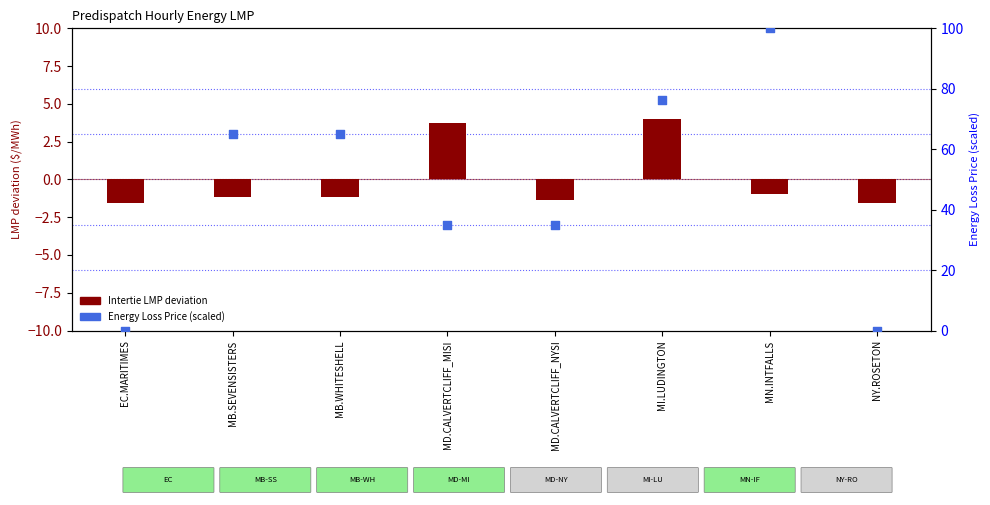

At how many categories does at least one series exceed 16?

6